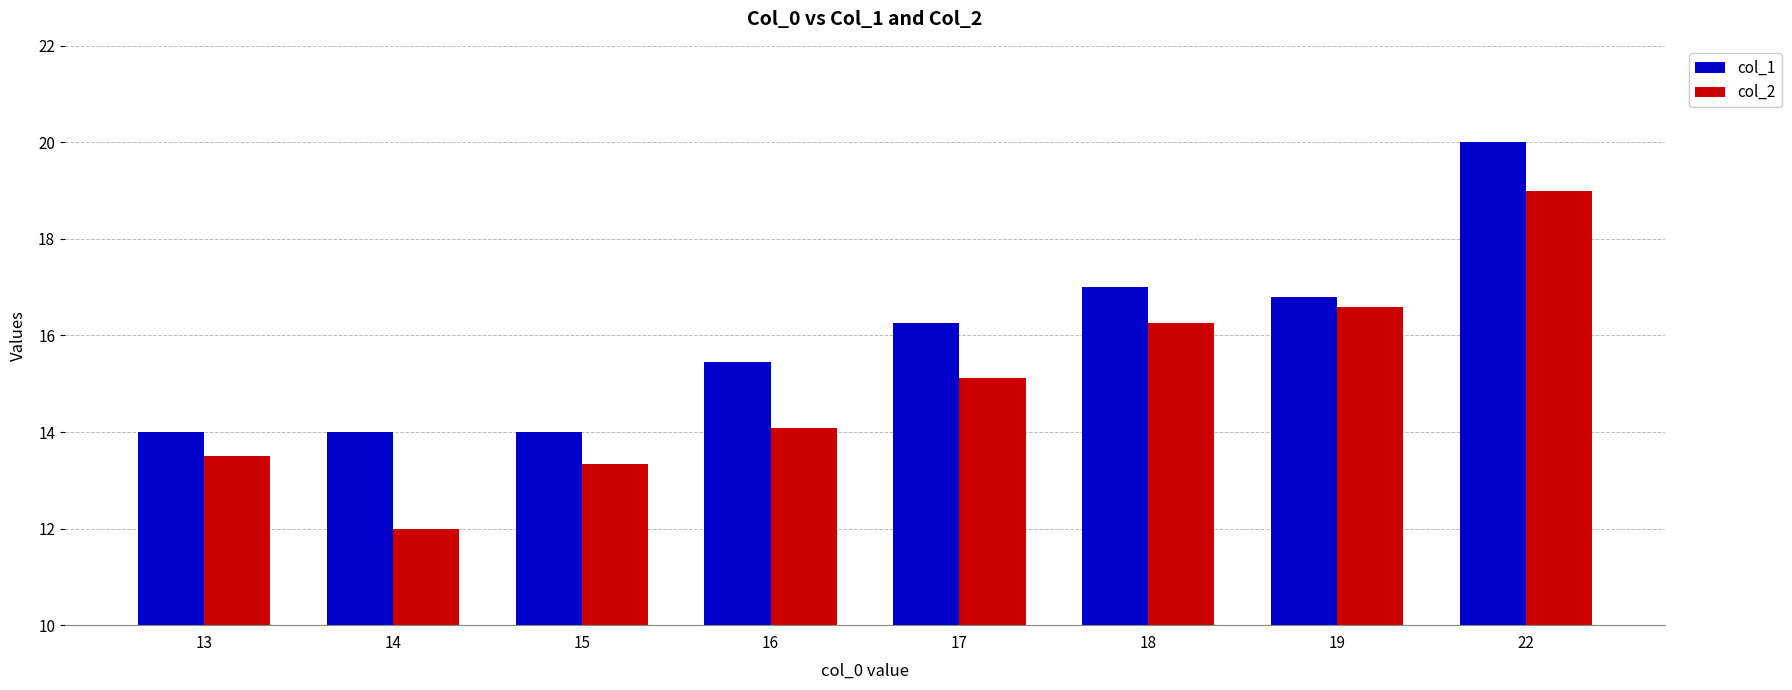

What is the average value of the col_2 series?

15.0